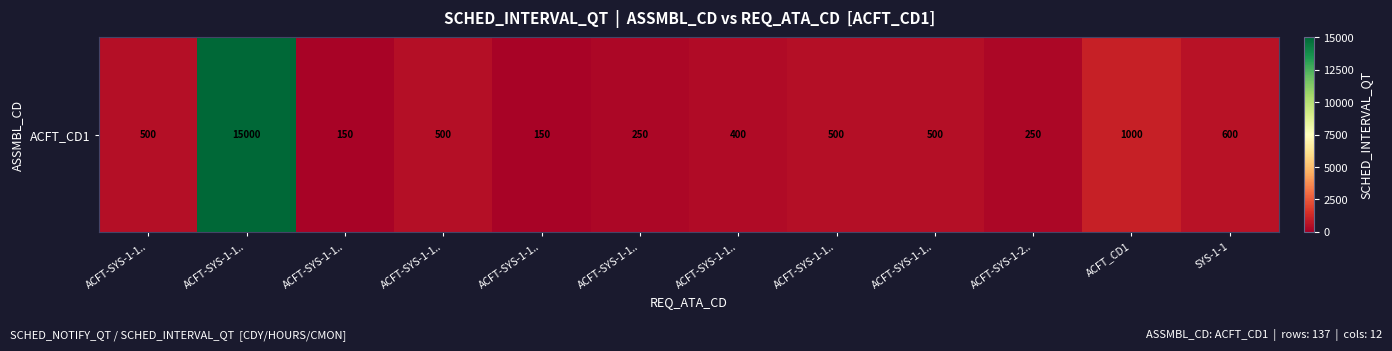

At which label does the data first exceed 500?

ACFT-SYS-1-1..